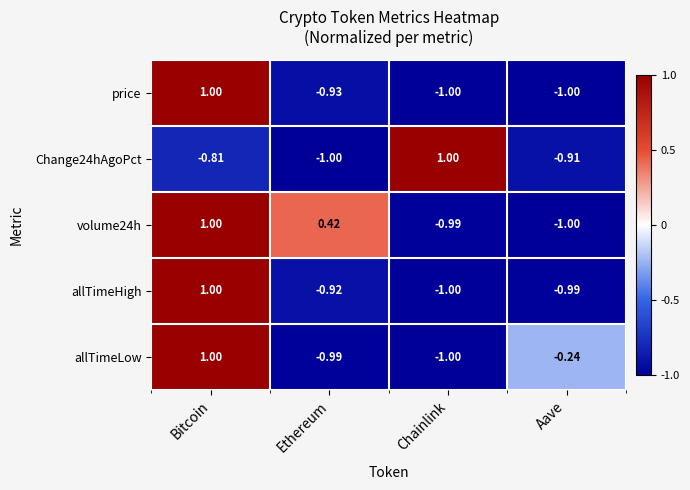

At how many categories does at least one series exceed 0?

3